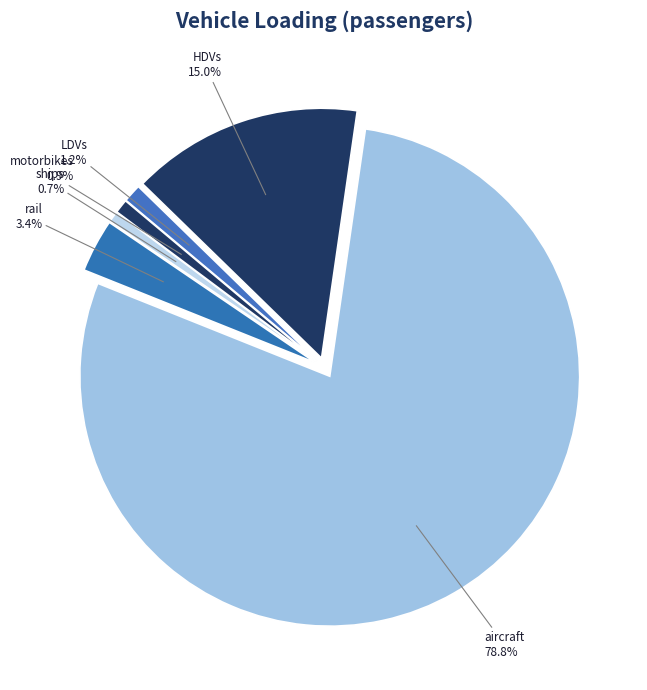

Which slice is the largest?

aircraft